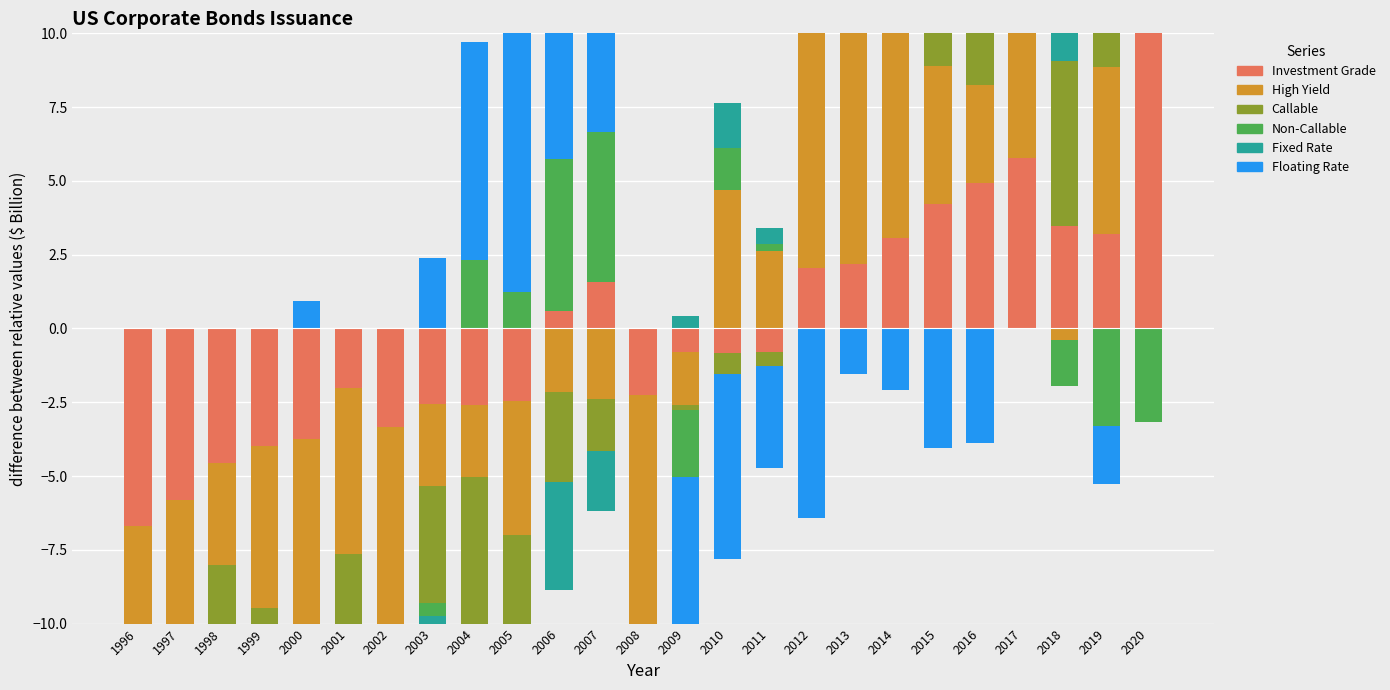

Between 1999 and 2002, which series saw the biggest shift?

Investment Grade